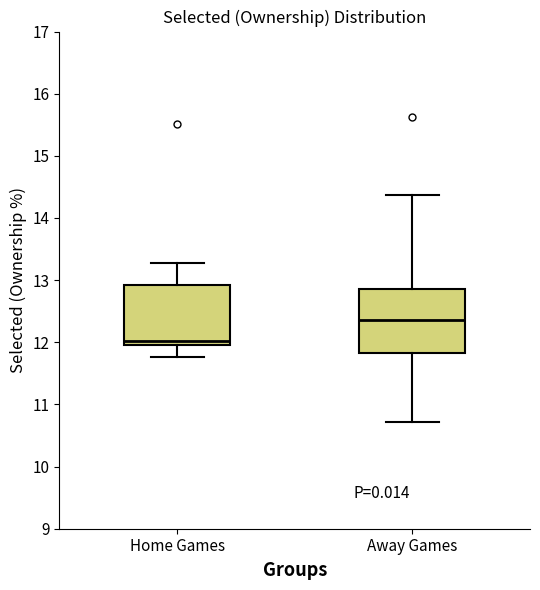

Which box's median line is the lowest?

Home Games